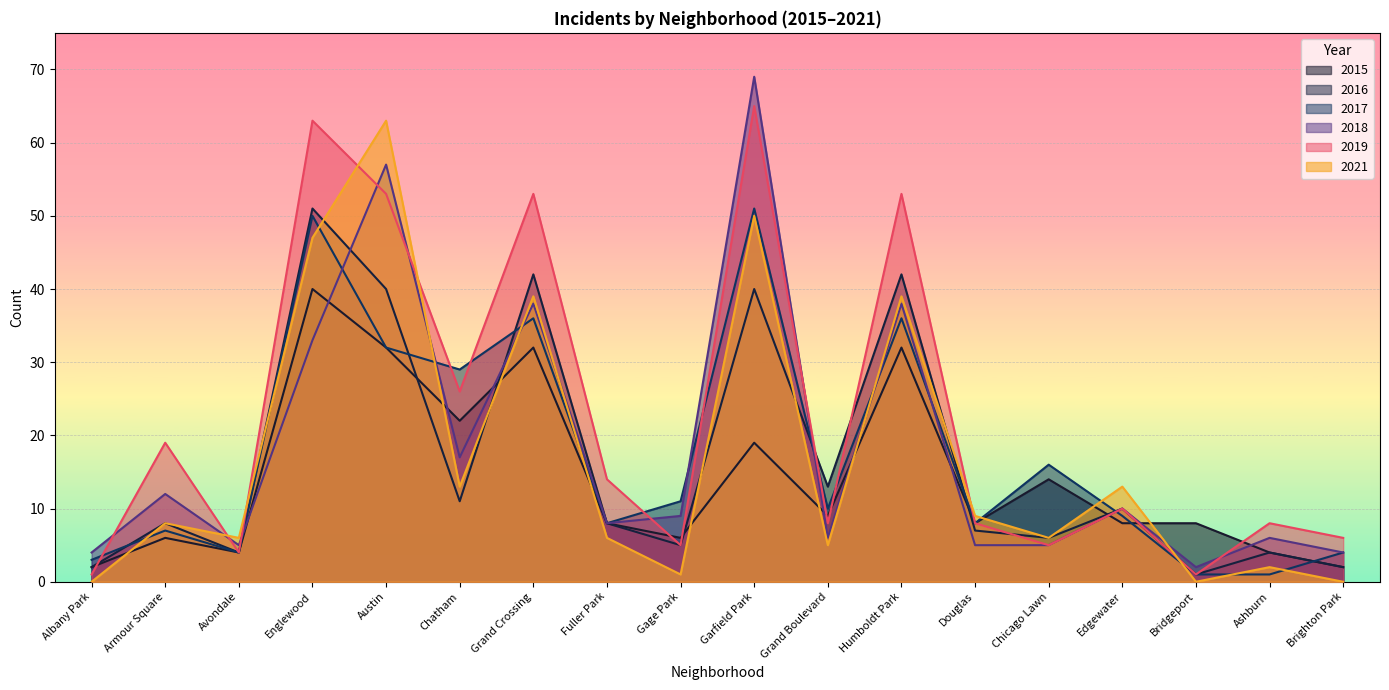

Which series changed the most between Grand Boulevard and Humboldt Park?

2019